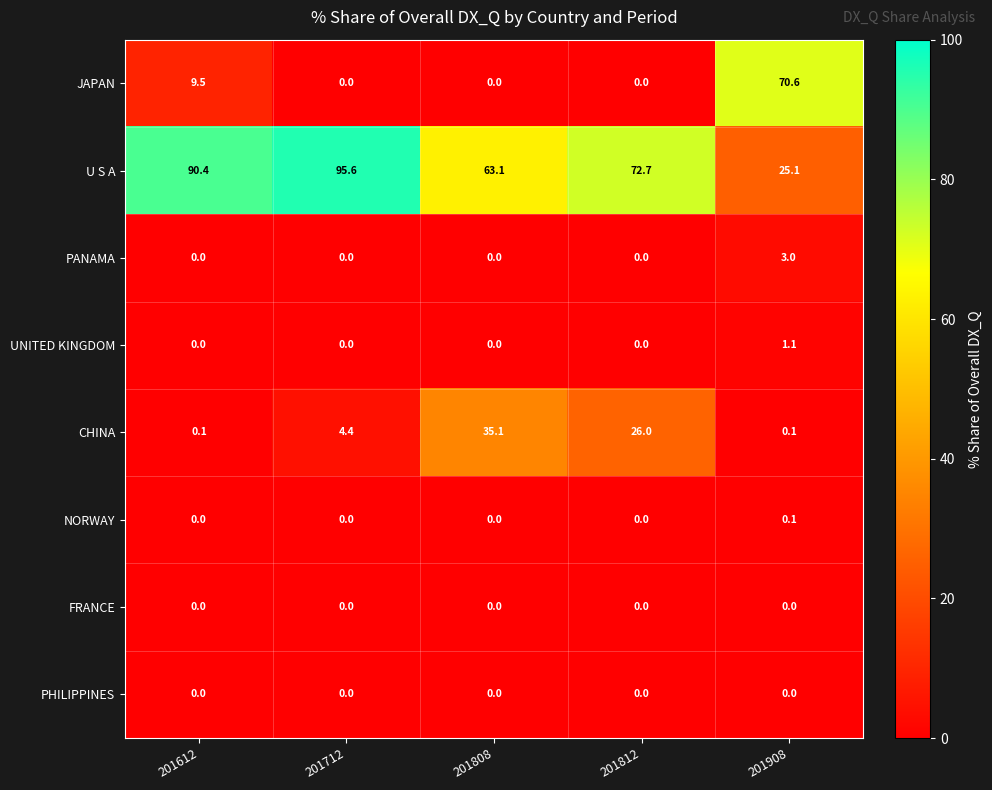

At which label does CHINA first exceed 4?

201712